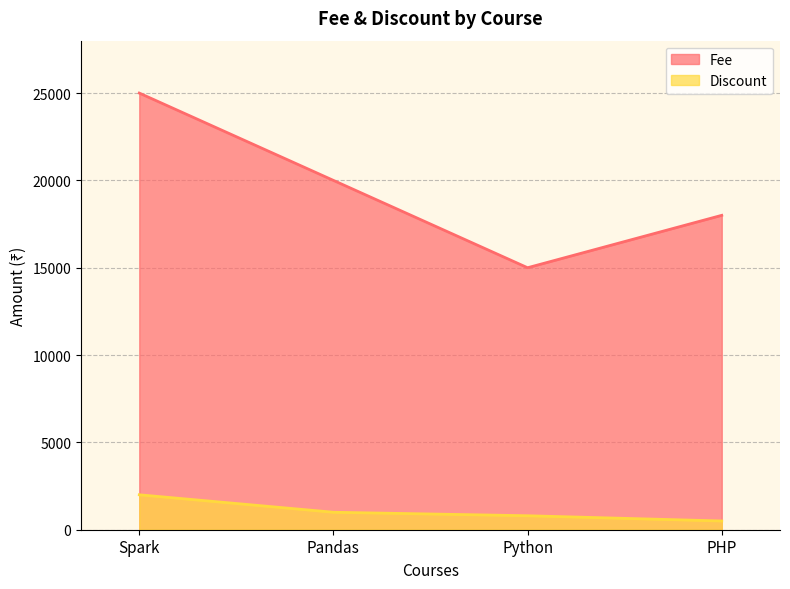

True or false: Discount has more than 2 interior local peaks.

False